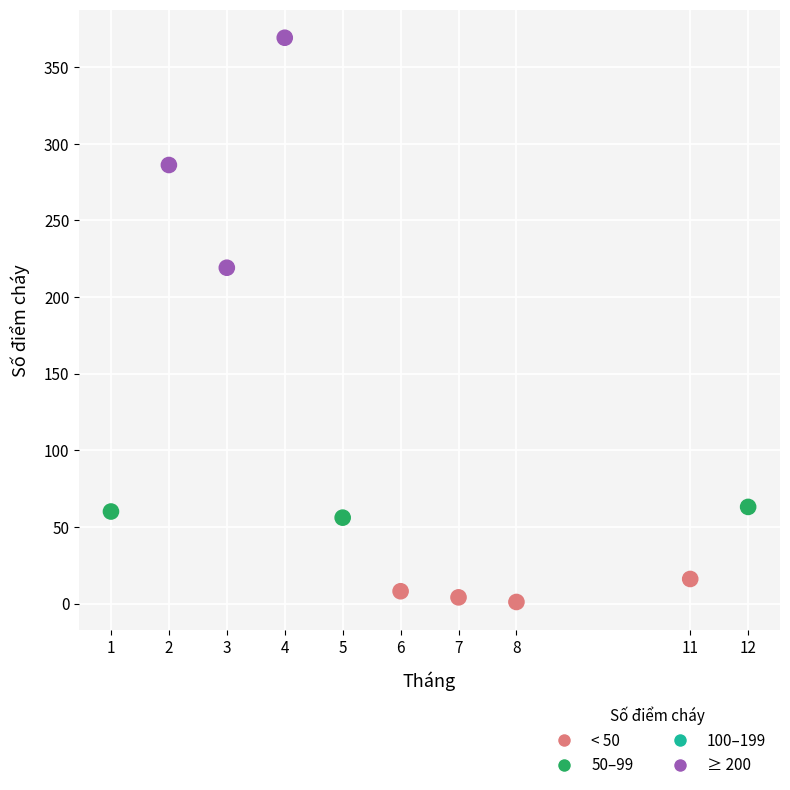

What Y value in the scatter plot is closest to 185?

219